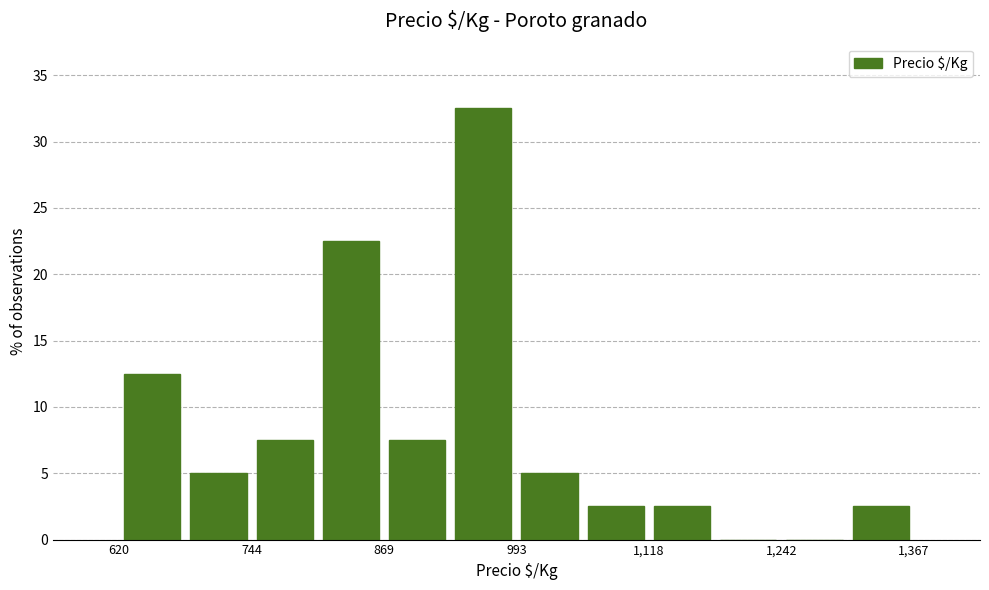

Read against the x-axis, roughly where is the centre of the tallest bar?

960